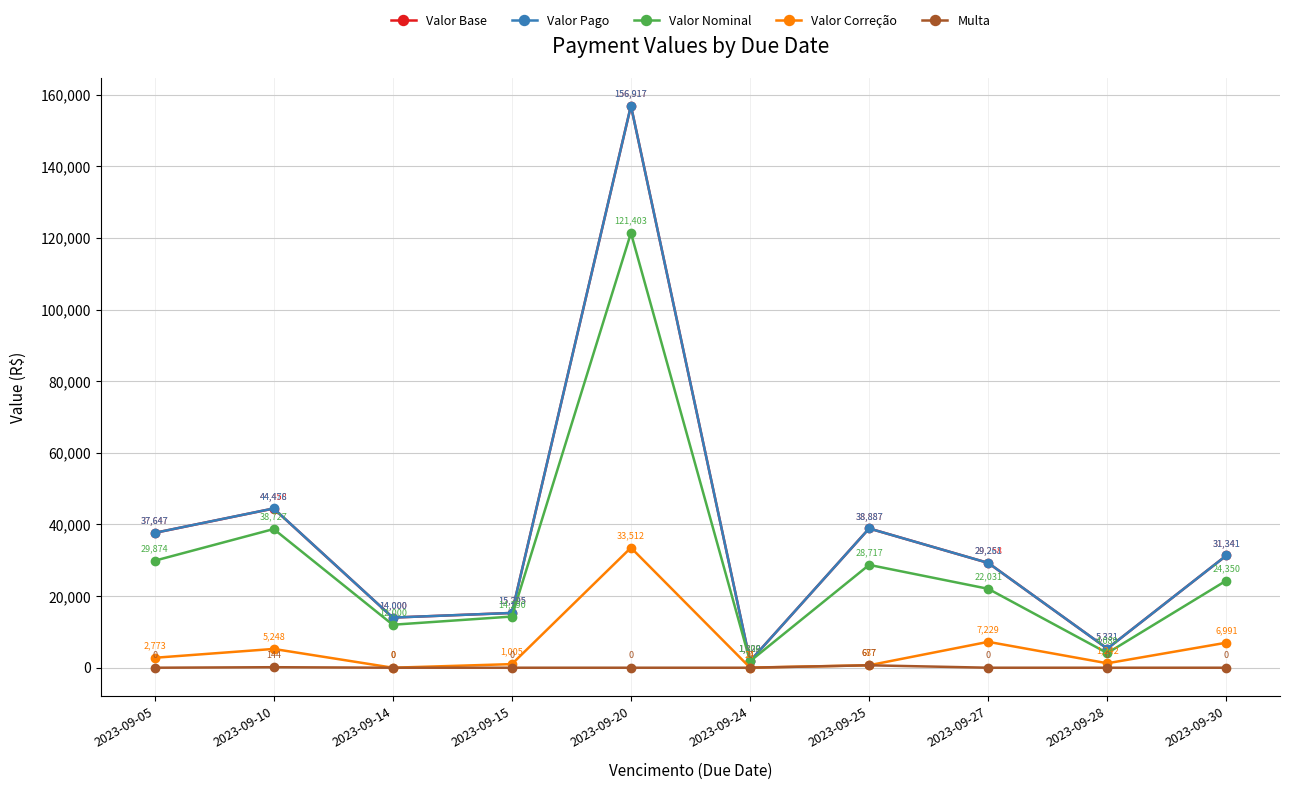

At which label is Valor Pago closest to 79373?

2023-09-10